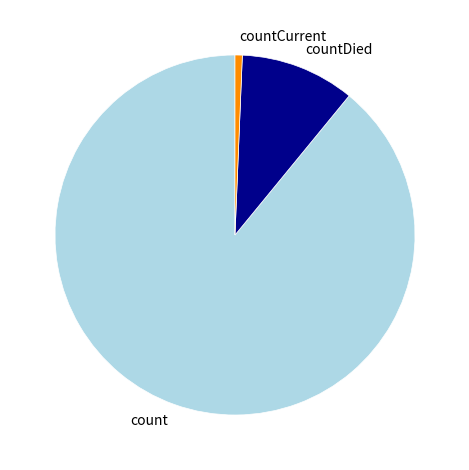

Is there a majority slice in this chart?

Yes